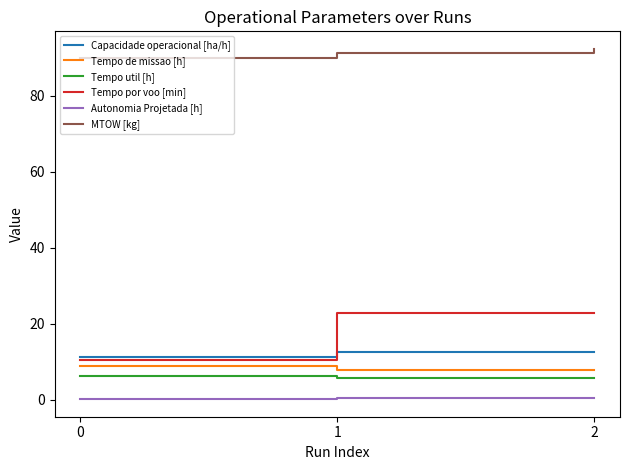

Is the value of Capacidade operacional [ha/h] at 1 greater than the value of Tempo de missao [h] at 0?

Yes